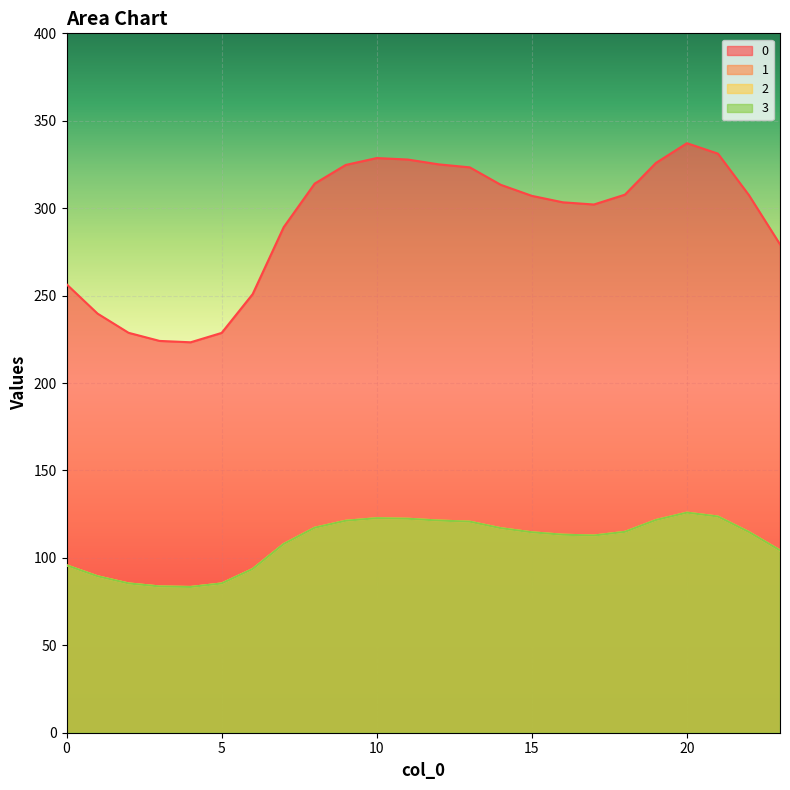

At which category does 1 reach its first local valley?

4